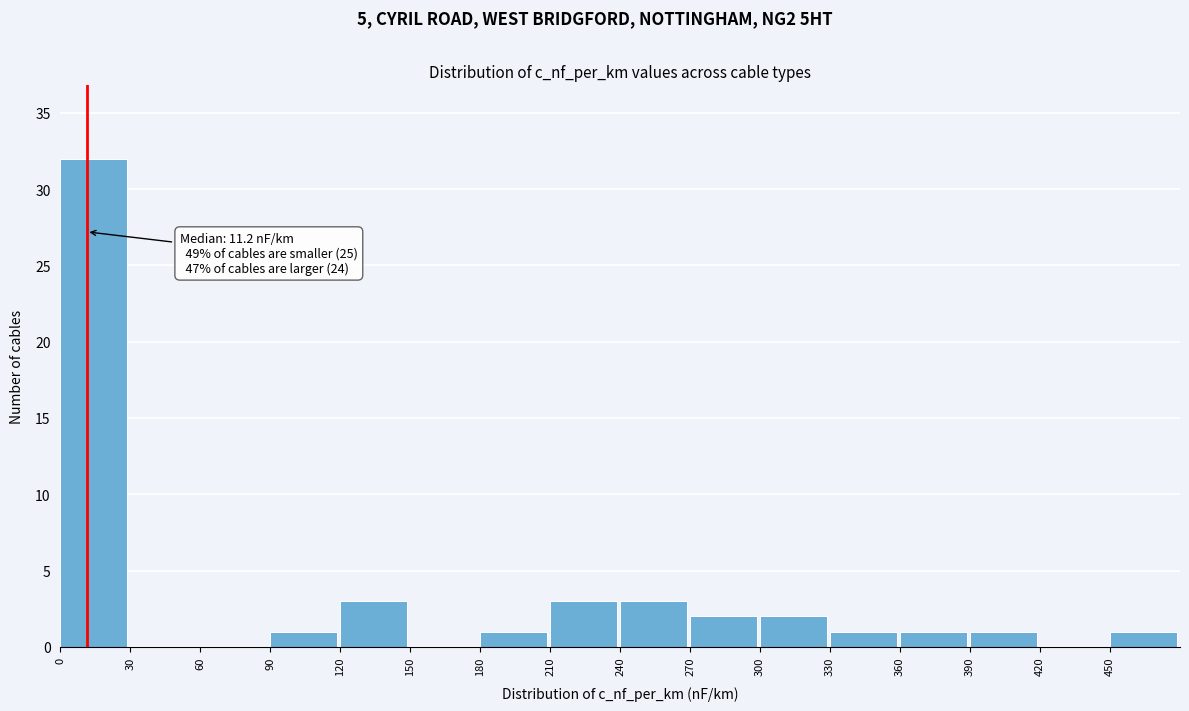

Over which range of the x-axis is the bar tallest?

0 to 30